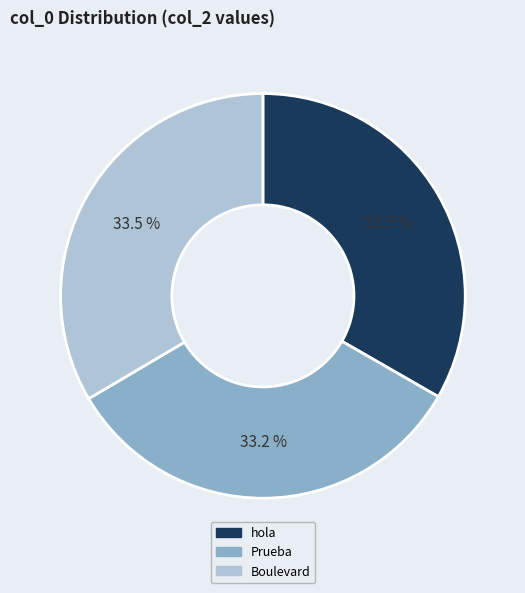

What percentage do Prueba and hola together represent?

66.5%